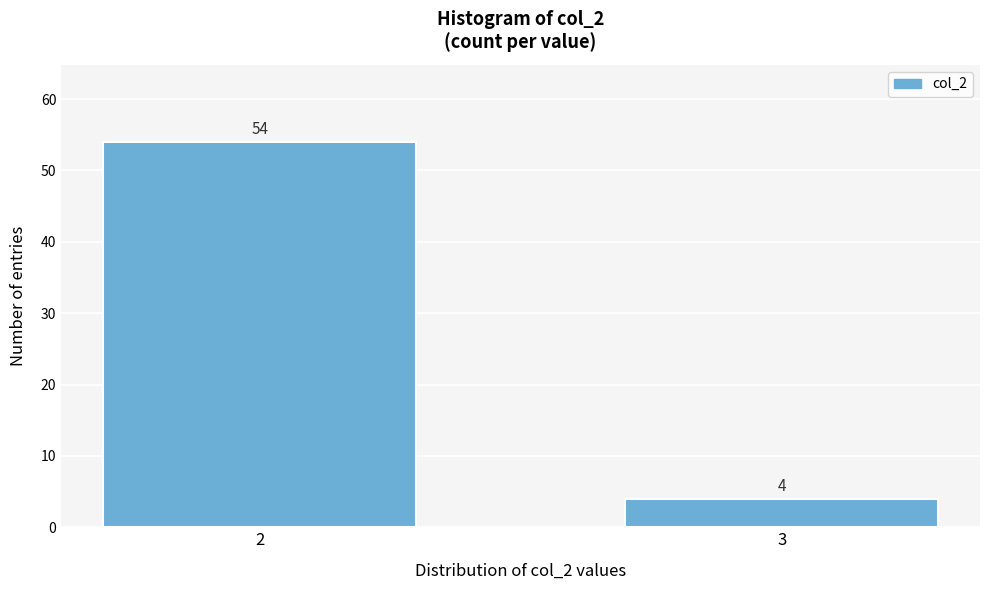

Reading left to right, extract all data points from this chart.

2=54	3=4